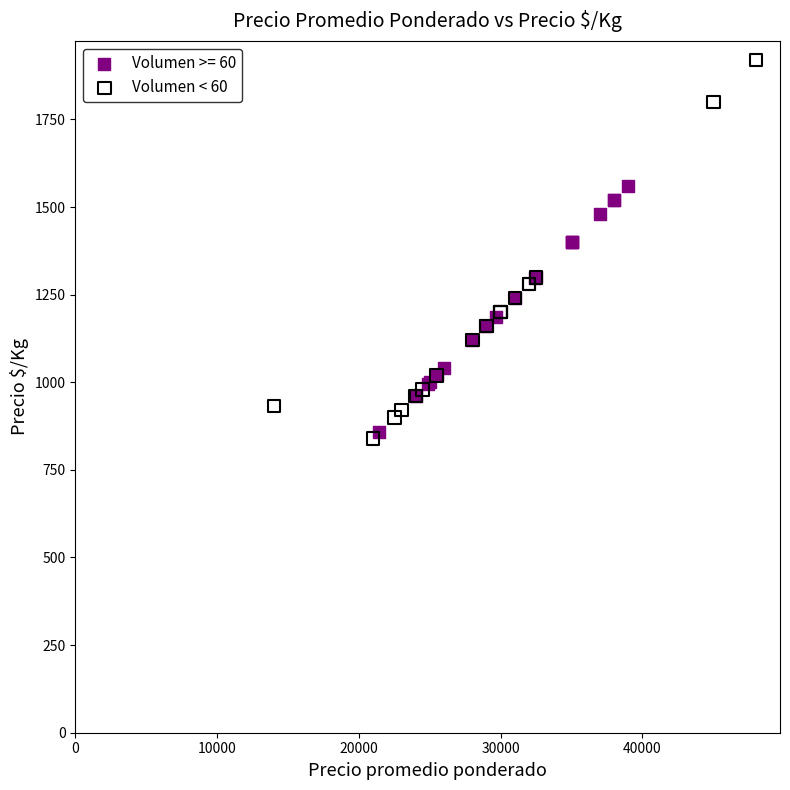

Which series contains the highest Y value?

Volumen < 60